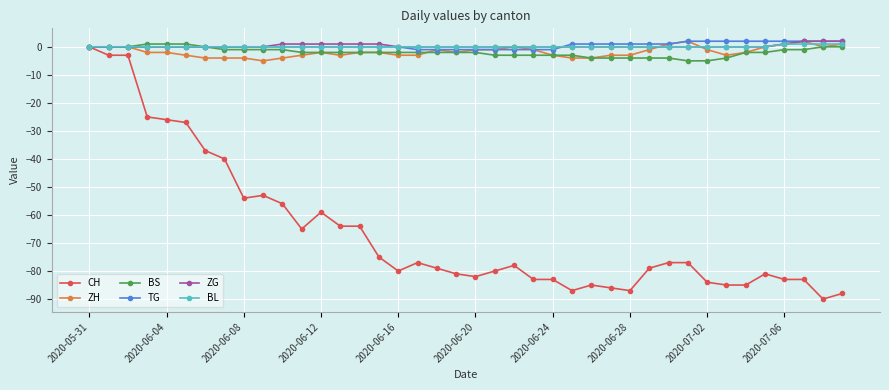

Count the number of data series in this chart.

6